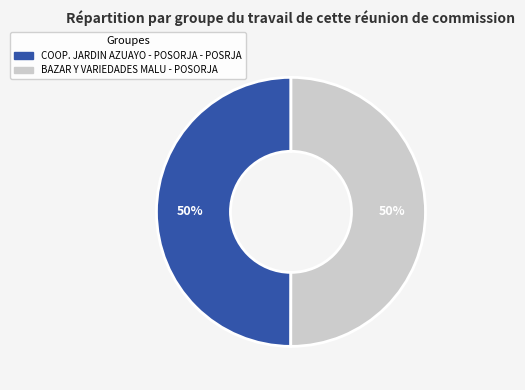

How many segments does this pie chart have?

2